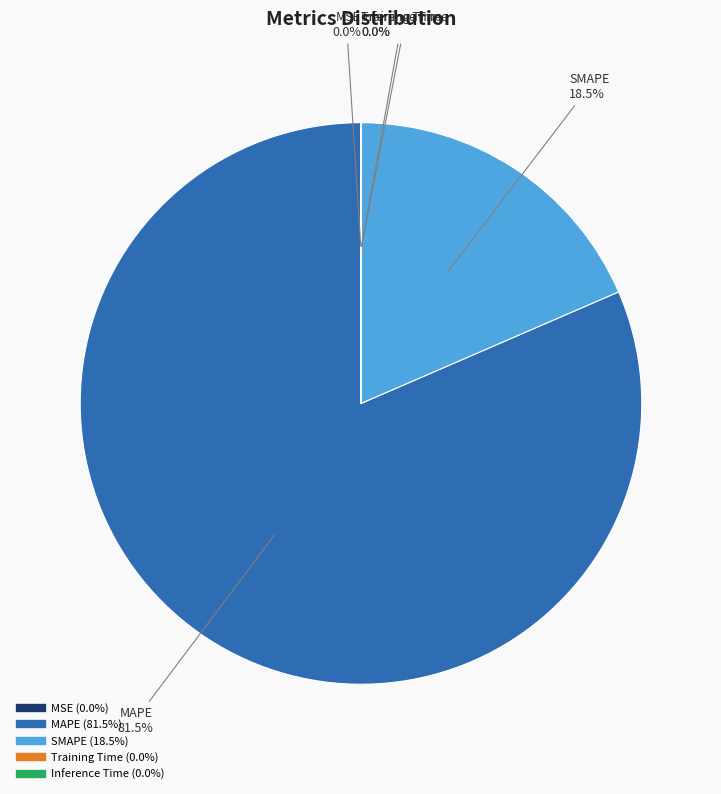

Which category has the biggest portion of the pie?

MAPE